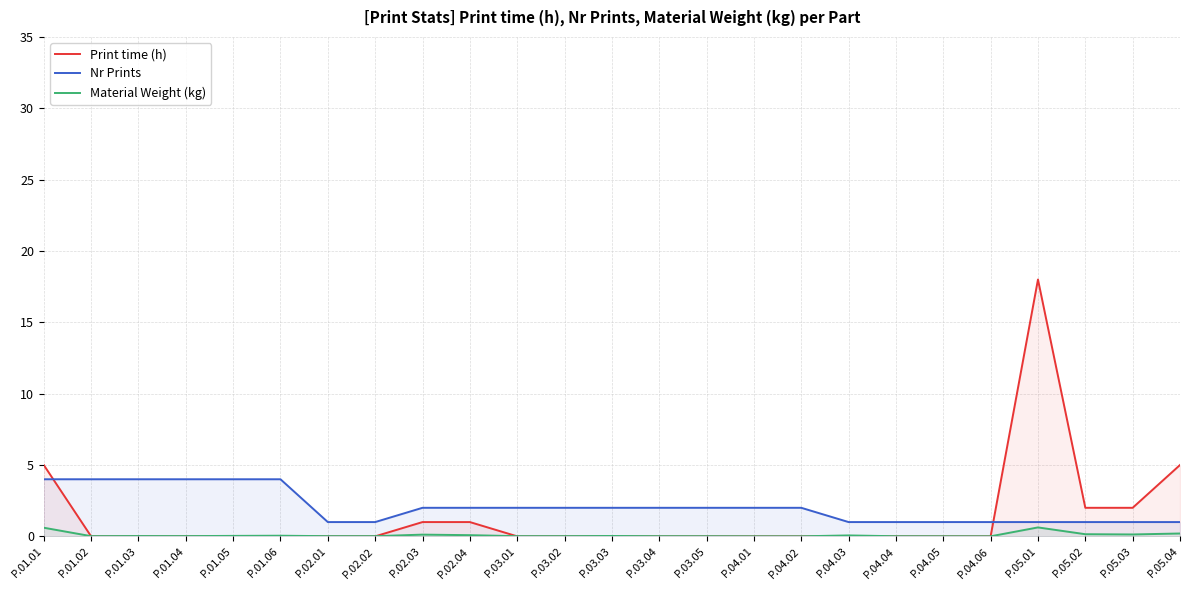

What is the label of the 6th point from the left?

P.01.06